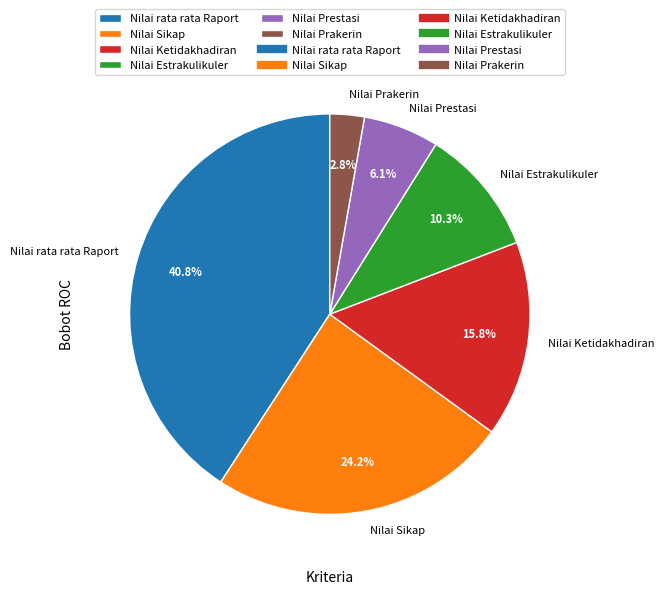

True or false: Nilai rata rata Raport accounts for 35% of the total.

False